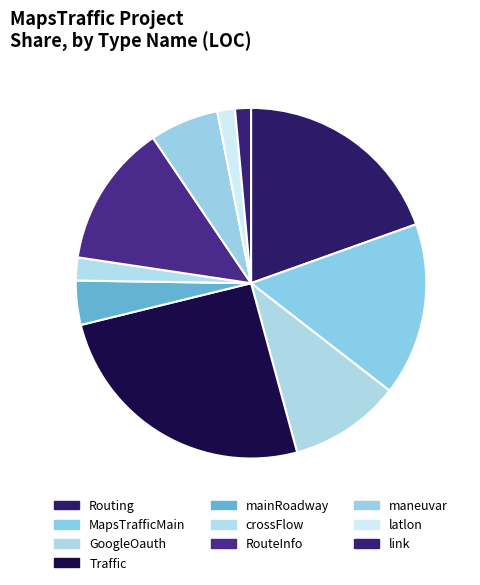

True or false: link accounts for 1% of the total.

True